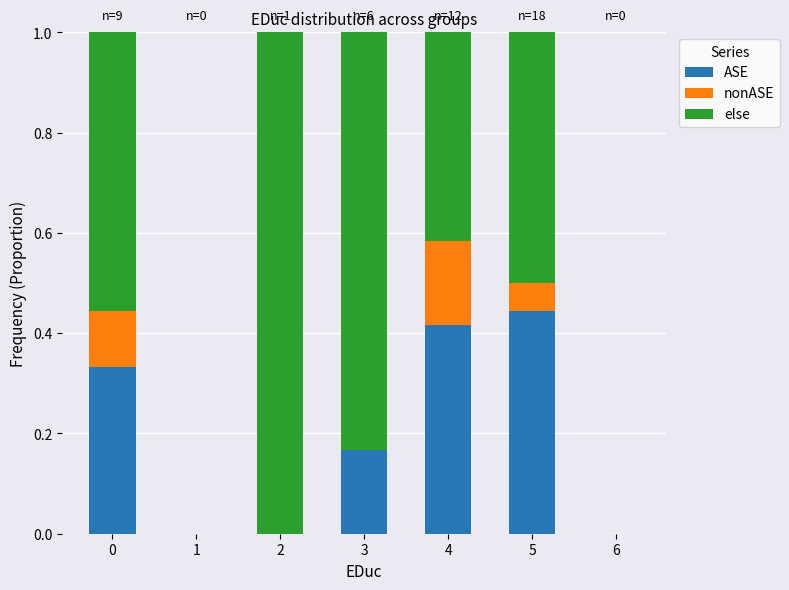

Which category has the highest value in the ASE series?

5